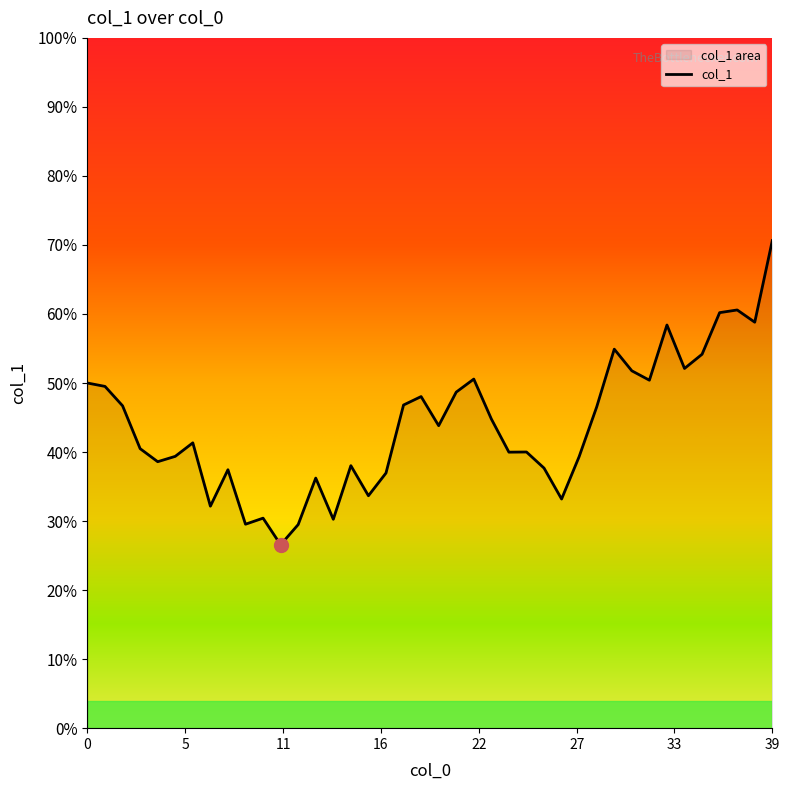

What is the change in value from 28 to 35?

+29653.2